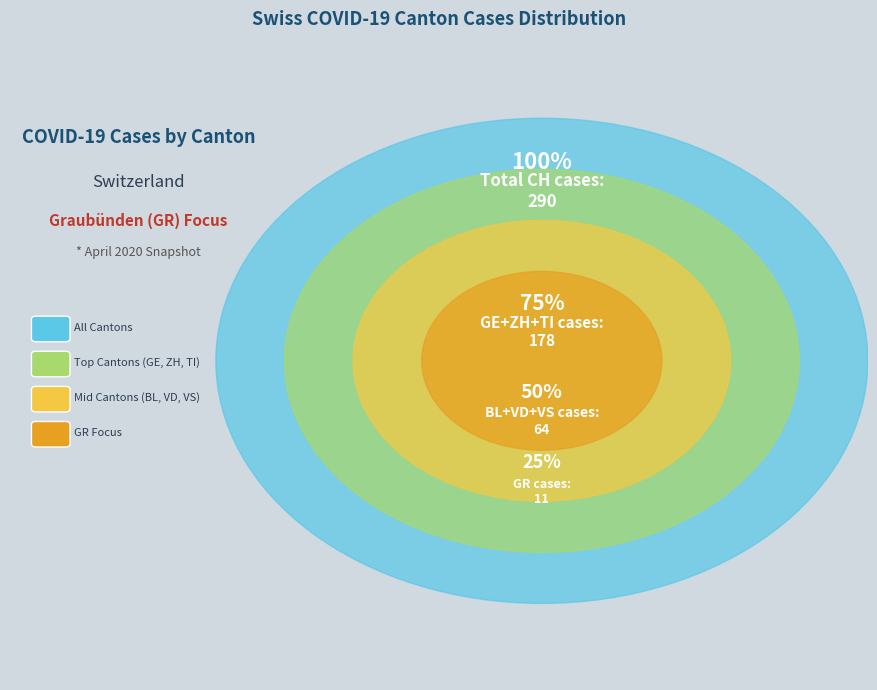

The VS slice represents 1% of the pie. True or false?

False